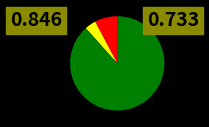

Is there a majority slice in this chart?

Yes